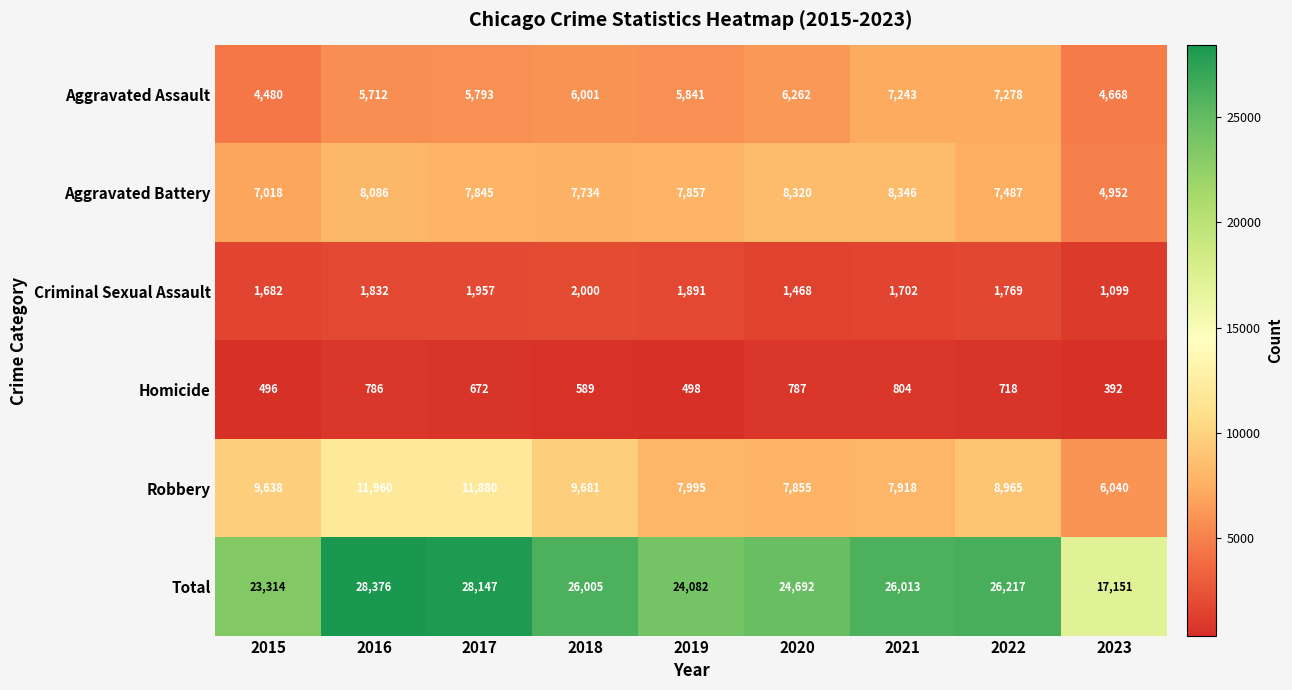

Rank the series at 2023 from highest to lowest value.

Total, Robbery, Aggravated Battery, Aggravated Assault, Criminal Sexual Assault, Homicide